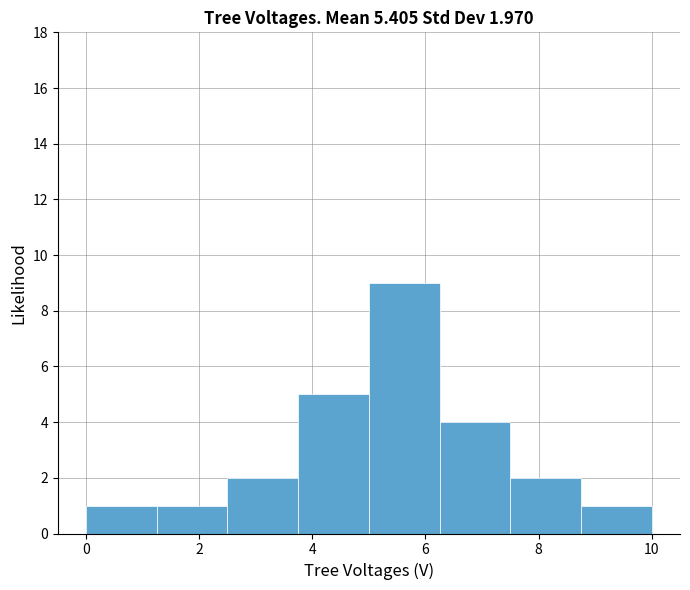

Over which range of the x-axis is the bar tallest?

5.00 to 6.25